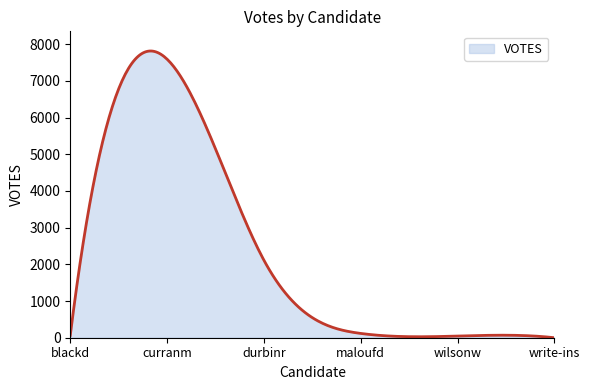

What is the greatest value displayed?

7811.9